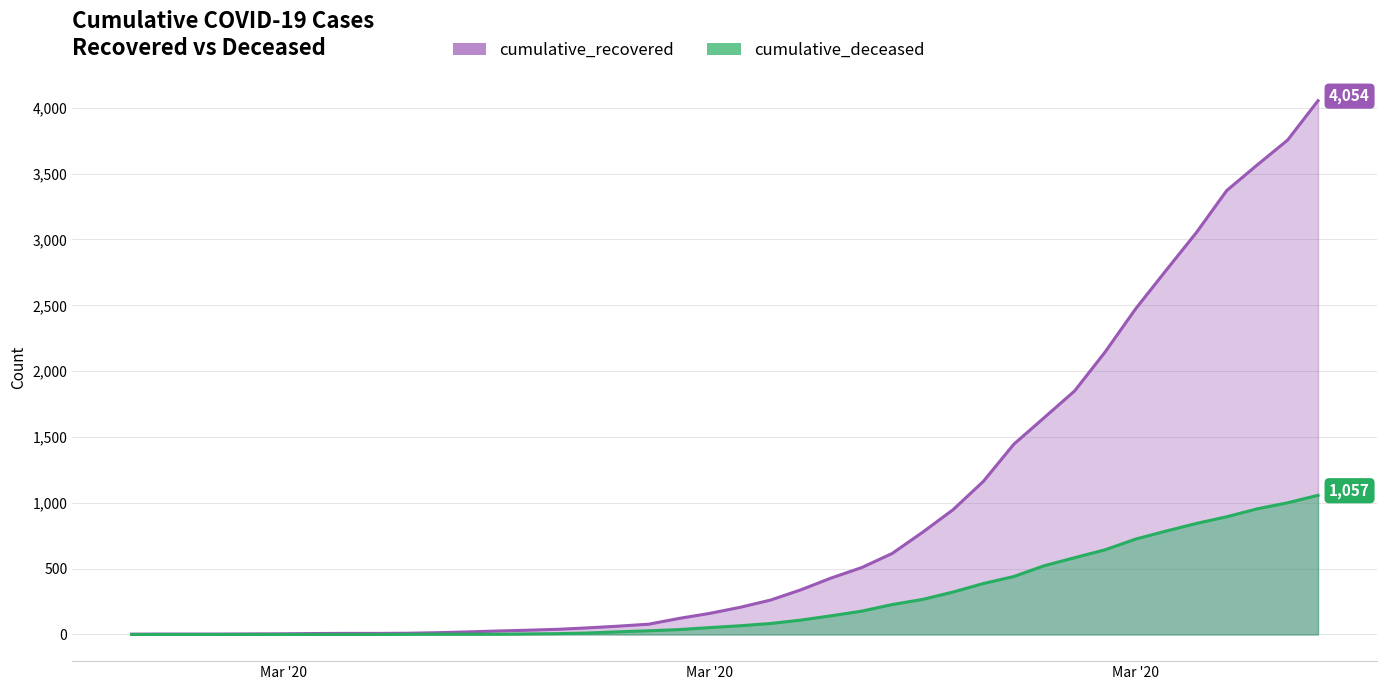

Reading left to right, transcribe all the data shown in this chart.

cumulative_recovered: 2	3	3	3	4	5	7	8	8	9	13	19	26	32	39	50	63	78	122	160	206	261	339	429	508	615	776	947	1163	1445	1647	1850	2145	2472	2764	3052	3372	3566	3755	4054
cumulative_deceased: 0	0	0	0	0	0	0	0	0	1	2	2	2	4	6	11	20	28	37	52	66	83	109	142	177	227	266	322	387	440	522	583	643	724	785	843	894	954	1000	1057